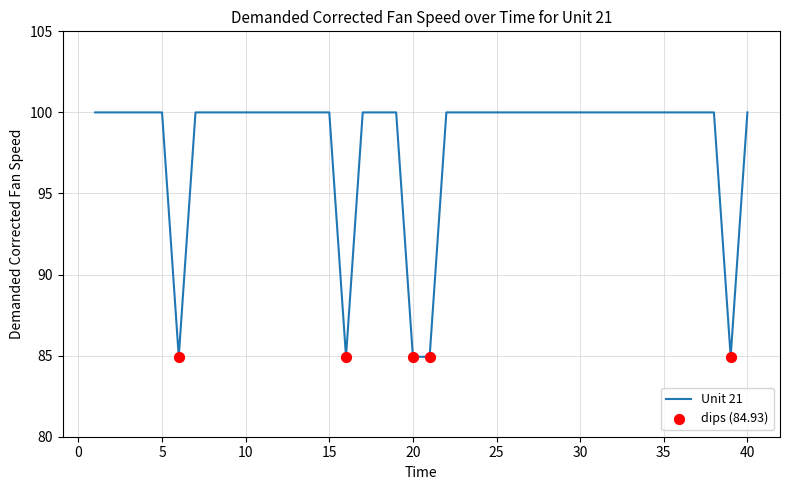

What is the greatest value displayed?

100.0